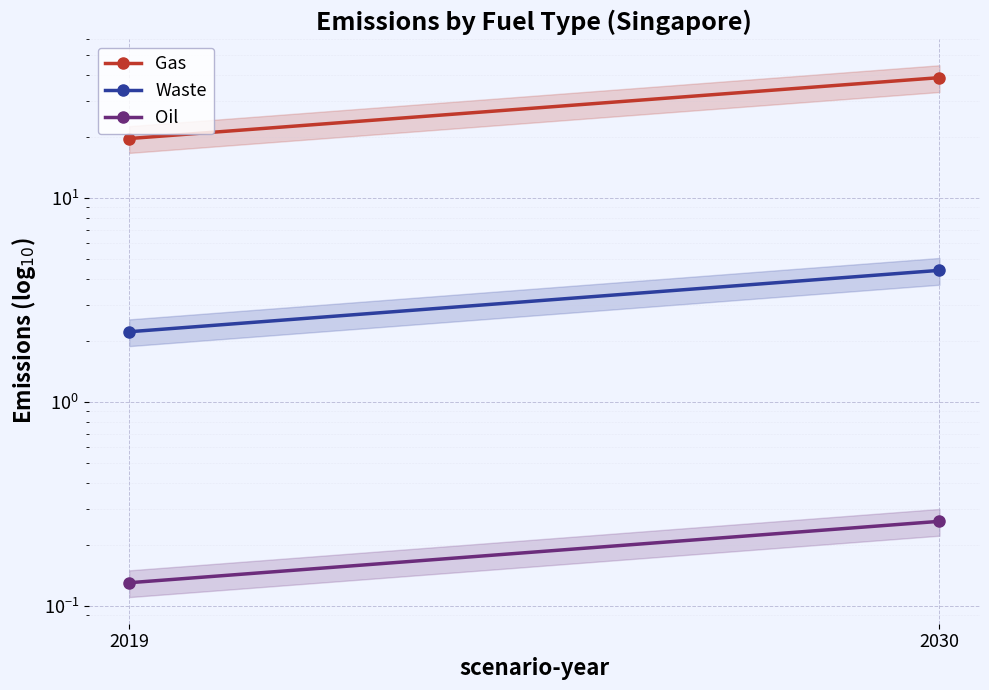

The value of Waste at 2030 is 6.9. True or false?

False